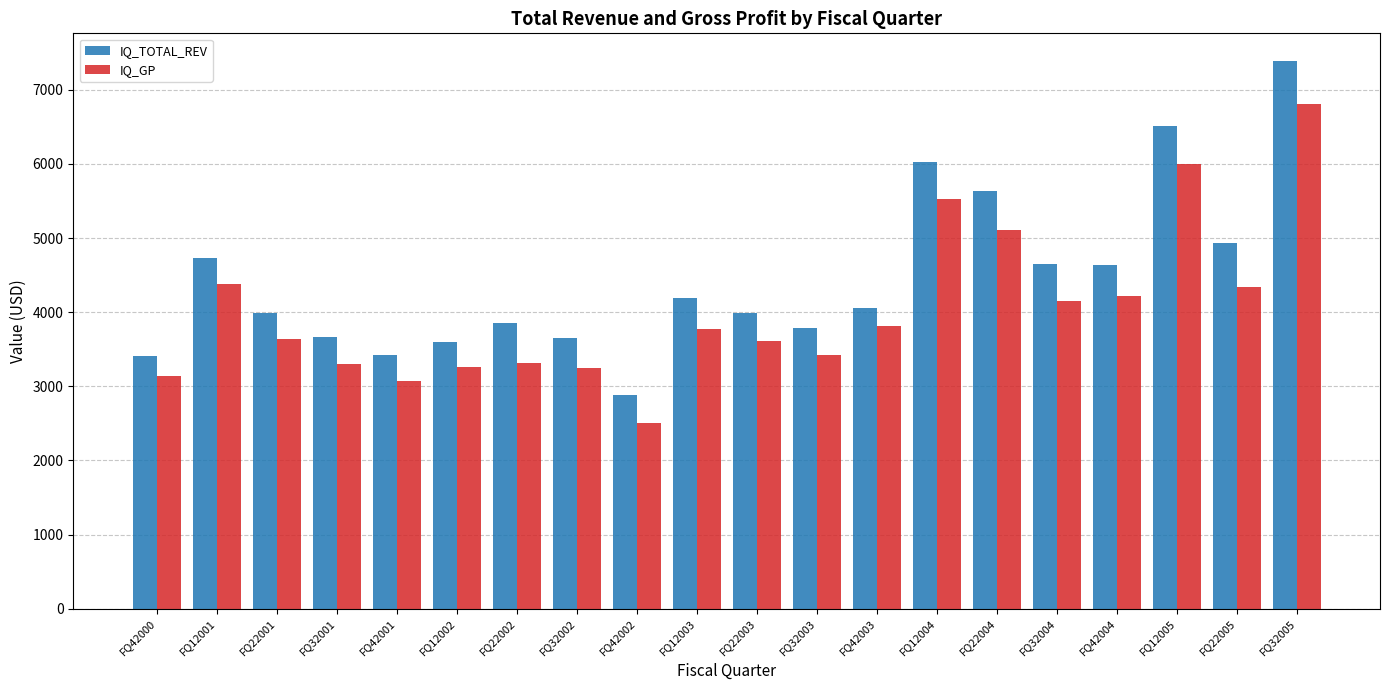

Which series has the largest range (max minus min)?

IQ_TOTAL_REV